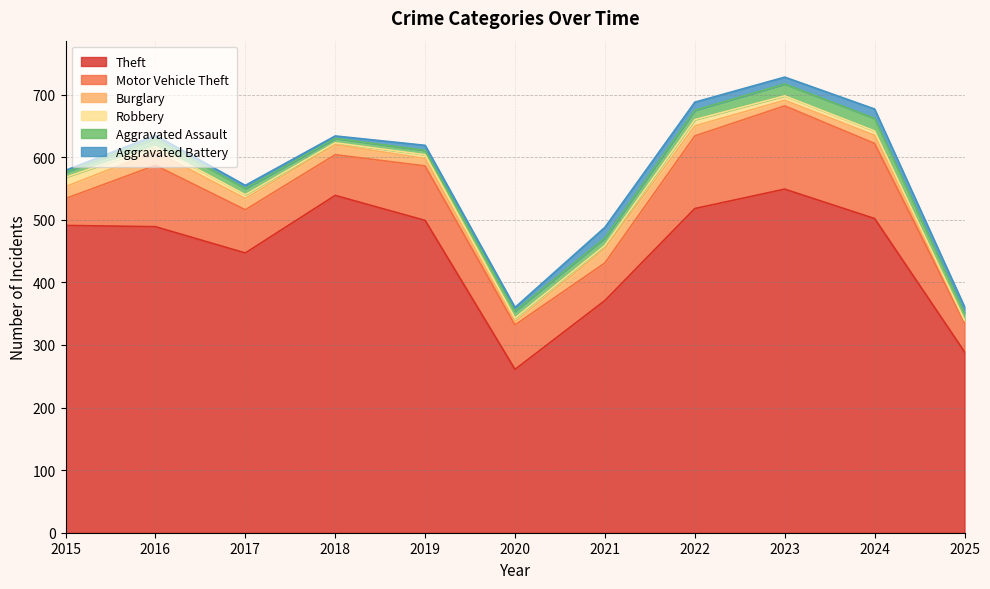

What is the value of the Motor Vehicle Theft point at the 7th from the left?

60